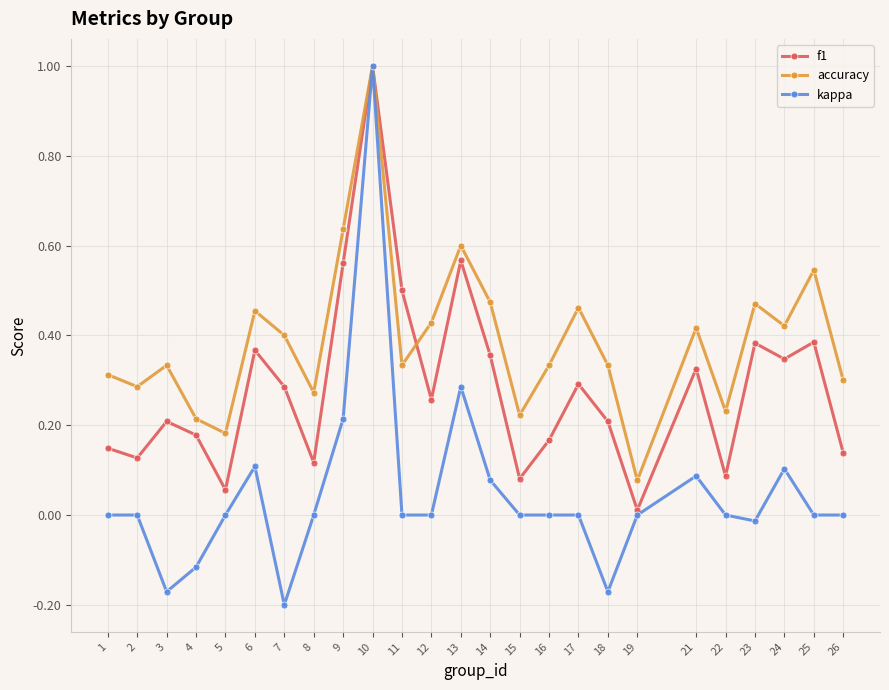

Is the value of kappa at 4 greater than the value of f1 at 1?

No